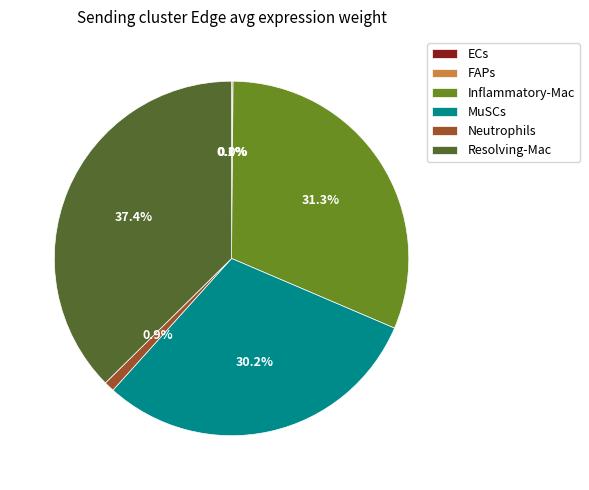

True or false: Resolving-Mac accounts for 47% of the total.

False